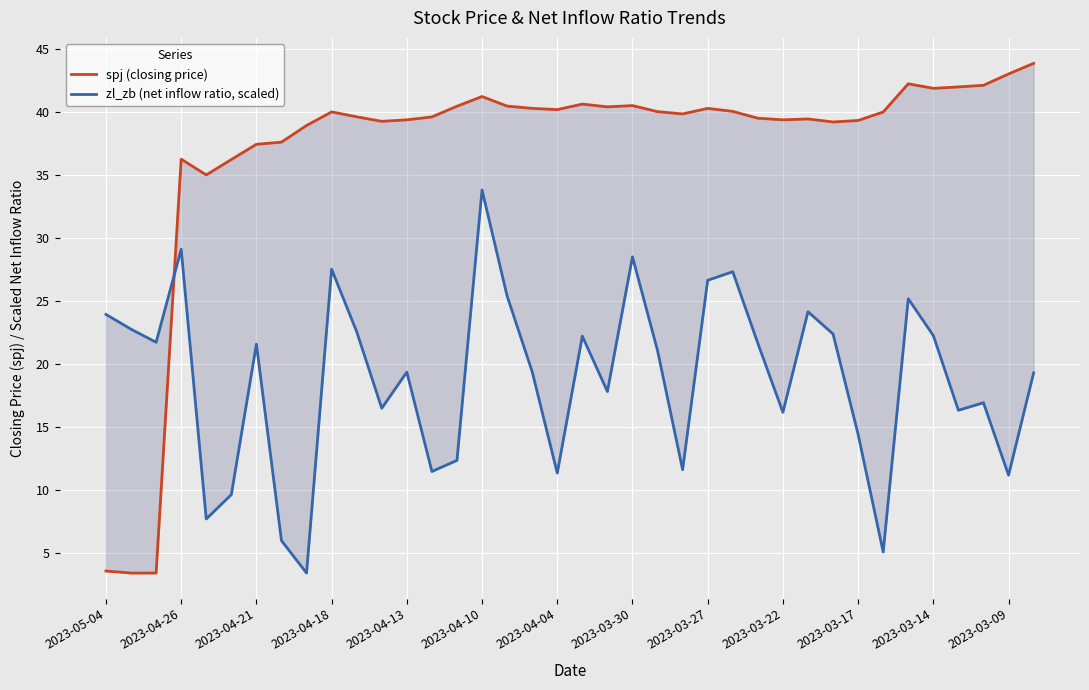

At how many categories does at least one series exceed 12?

38